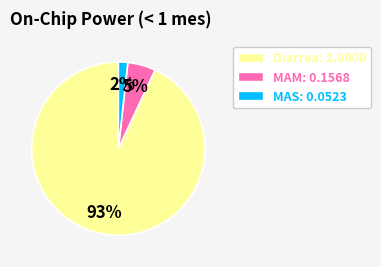

To the nearest percent, what is the difference between the Diarrea and MAS slice percentages?

91%